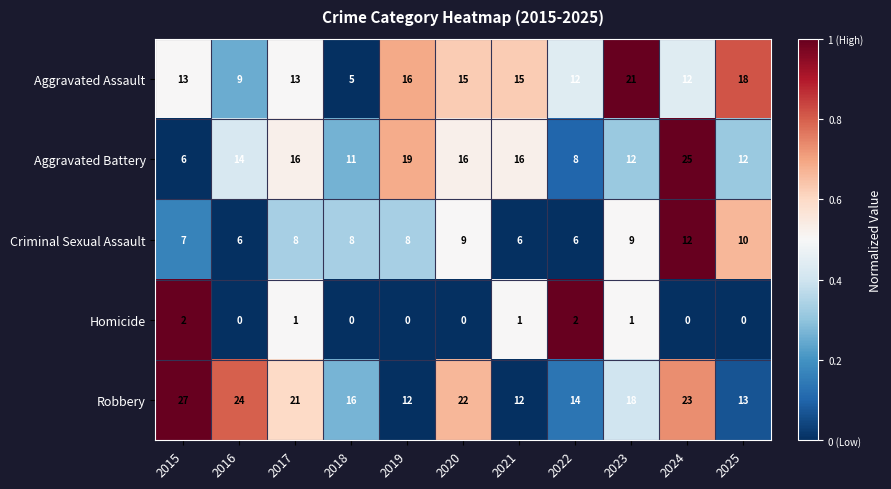

Count the number of data series in this chart.

5